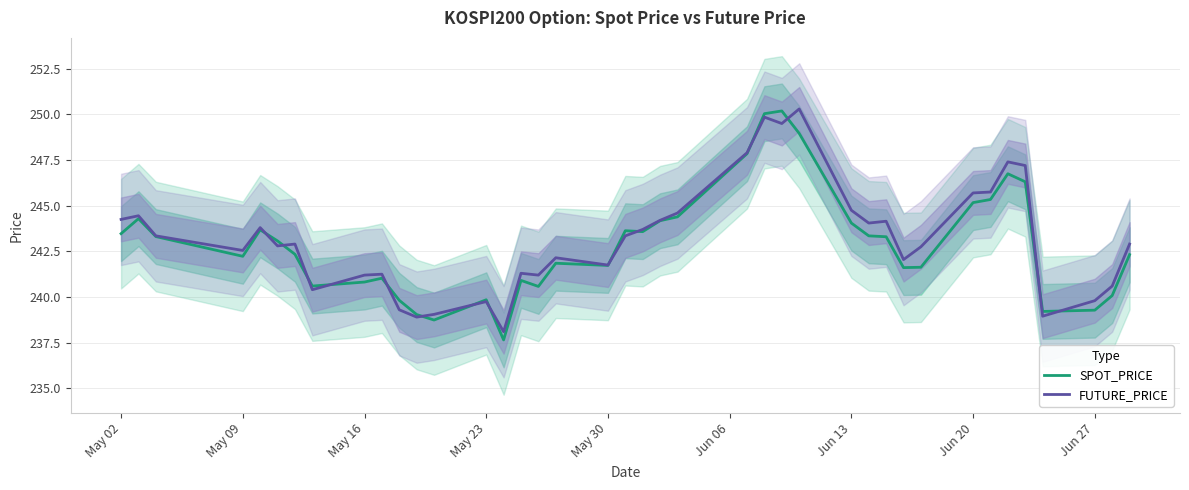

The value of FUTURE_PRICE at May 23 is 74.5. True or false?

False